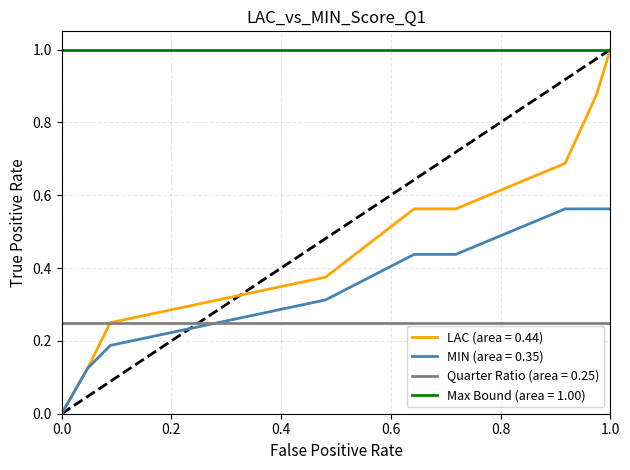

Is the value of MIN (area = 0.35) at 1.0 greater than the value of LAC (area = 0.44) at 1.0?

No